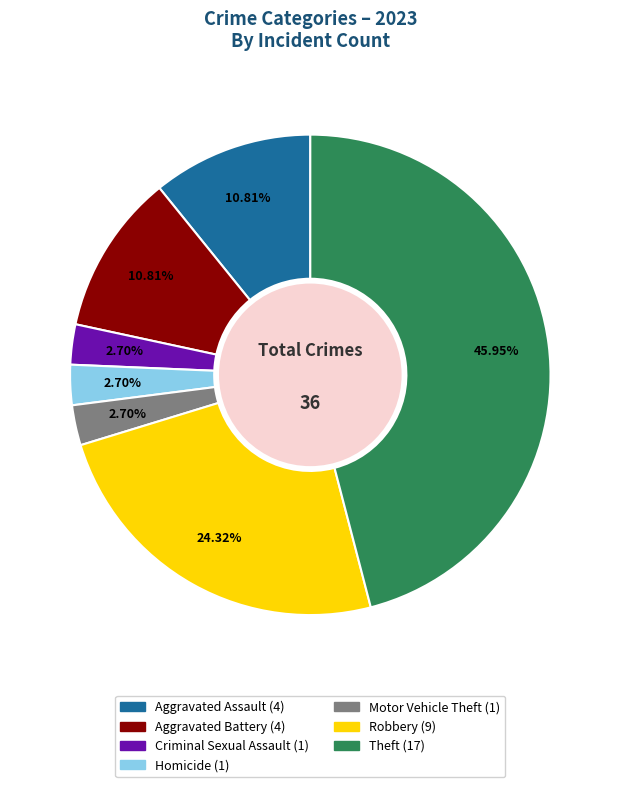

To the nearest percent, what portion does Aggravated Battery represent?

11%